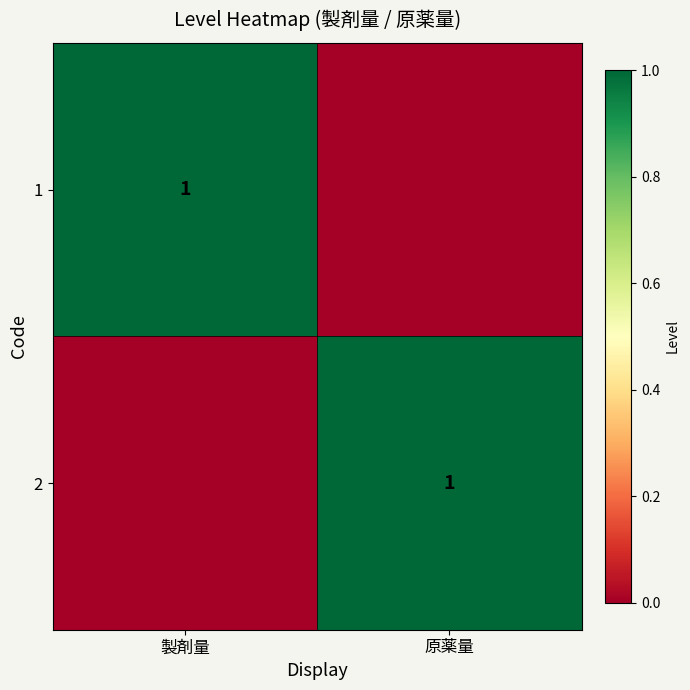

Count the number of categories in the chart.

2